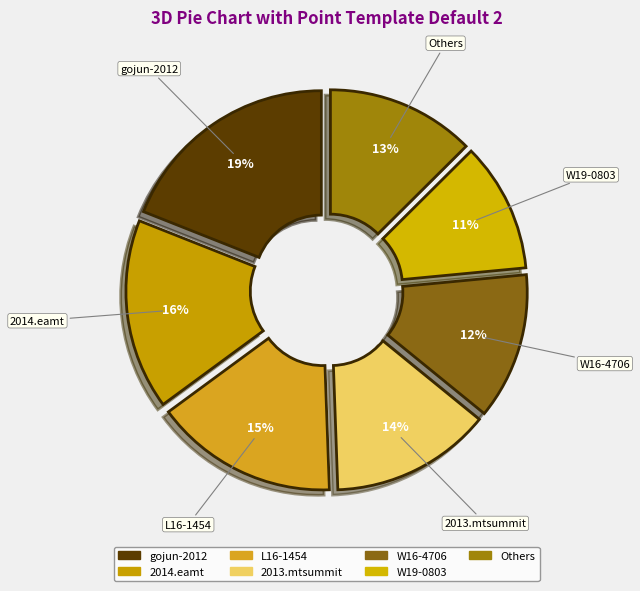

Count the number of slices in the pie.

7